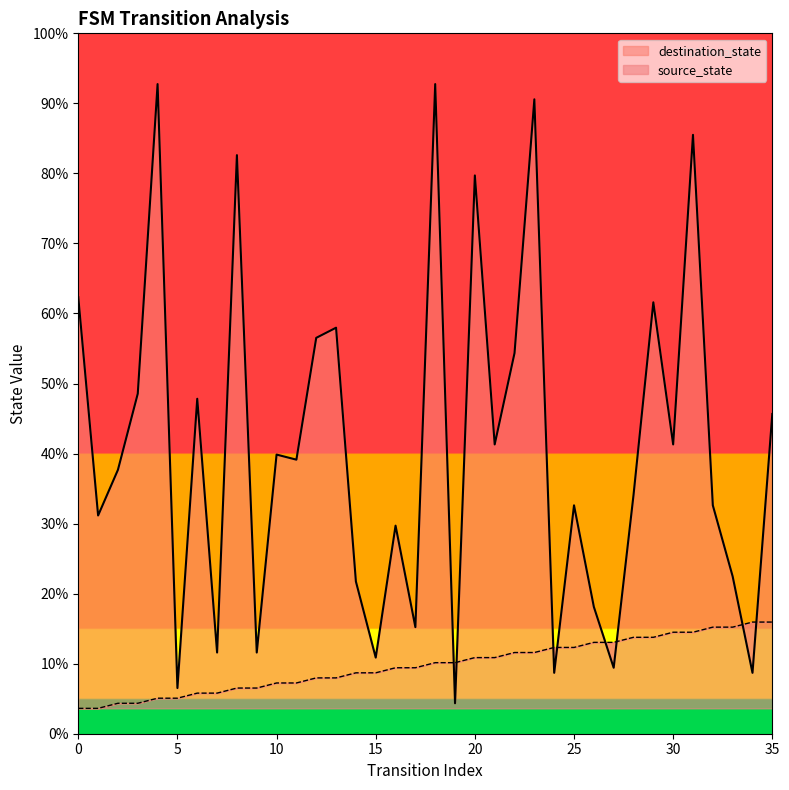

What are all the series names shown in the legend?

source_state, destination_state